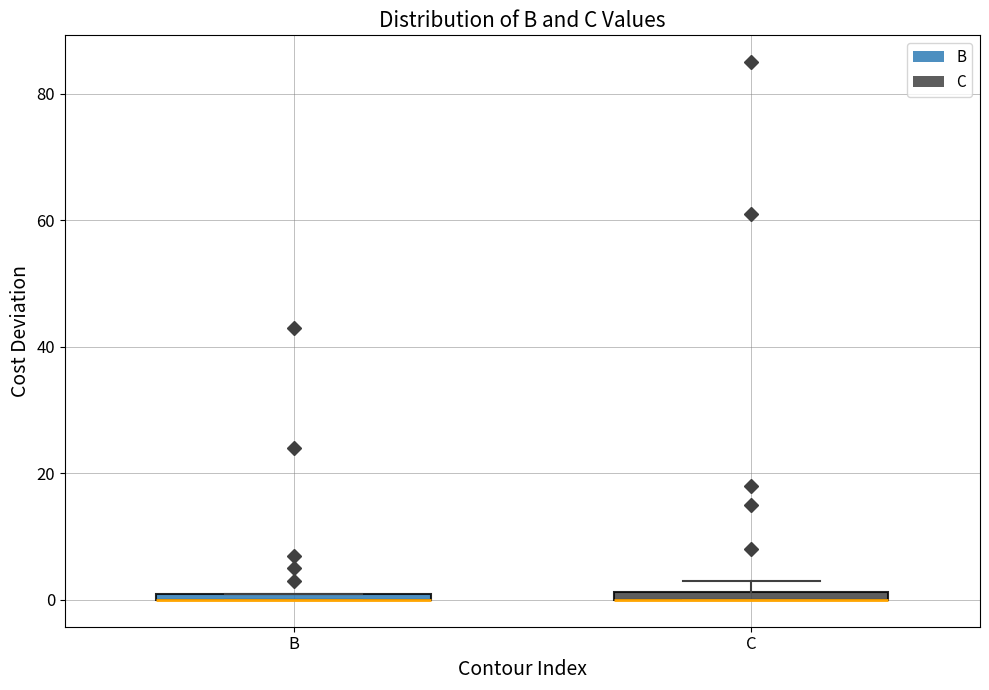

Where is the upper edge of the box for B on the y-axis? The values are not printed on the chart, so give them approximately, as read against the axis.

2